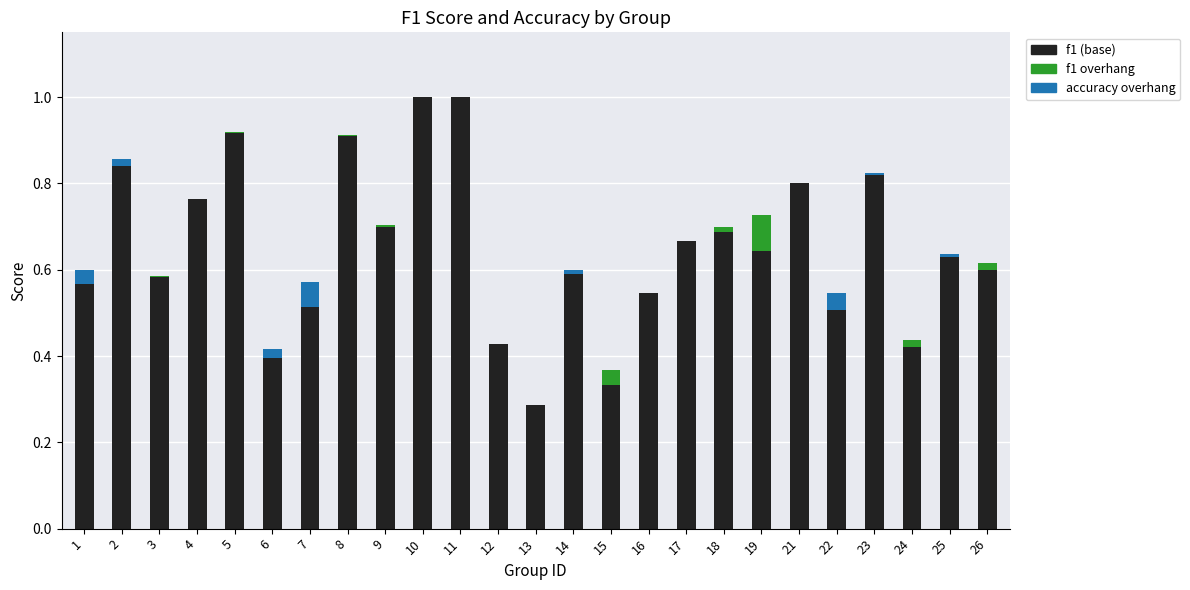

How many bars are there in each group?

3